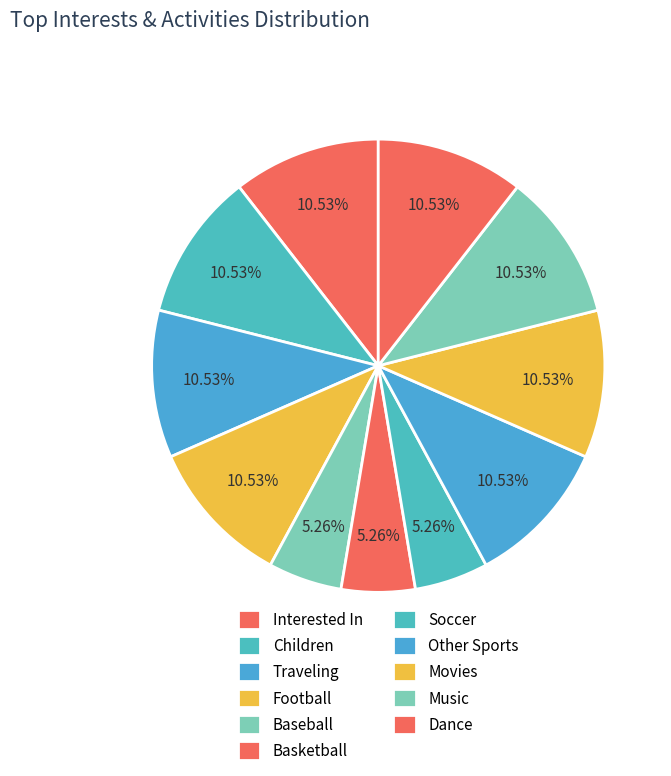

How many segments does this pie chart have?

11